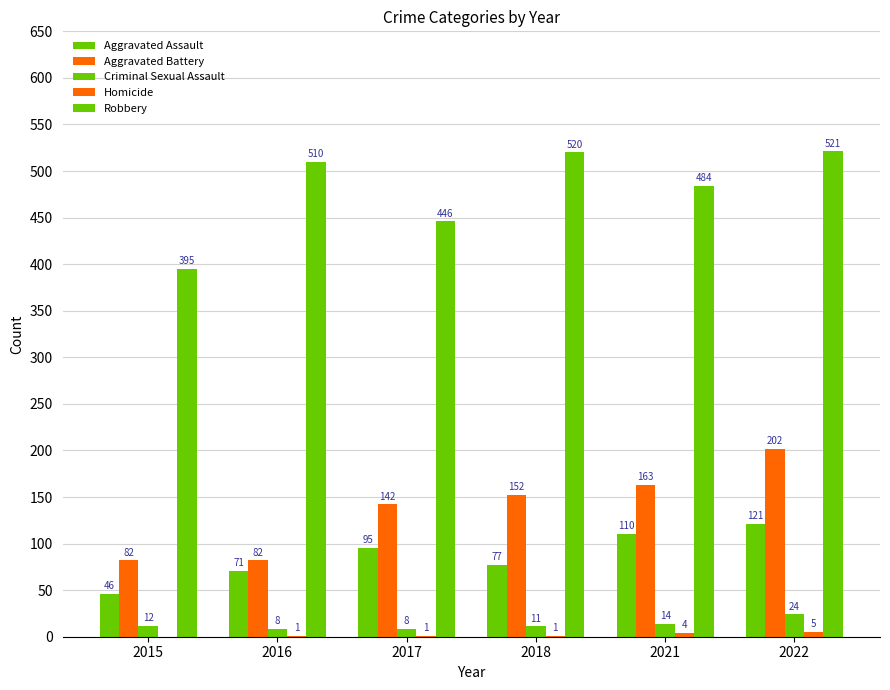

Are the bars grouped side by side (vs. stacked)?

Yes